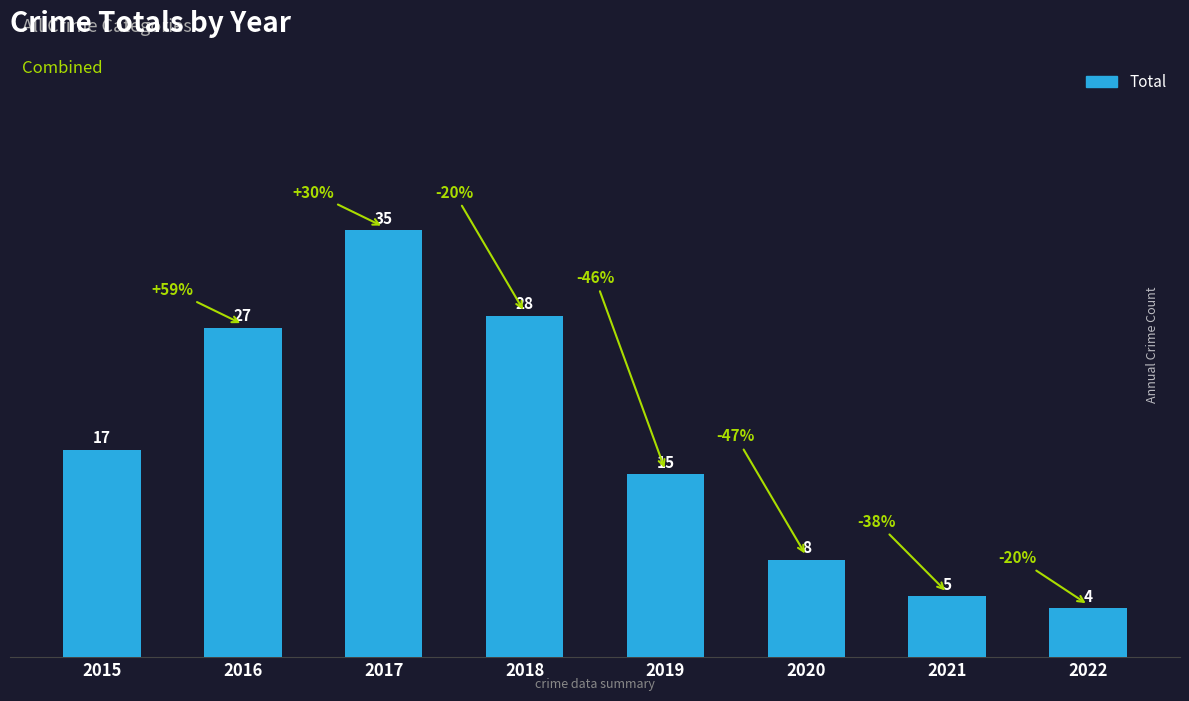

What is the value of the 4th bar from the left?

28